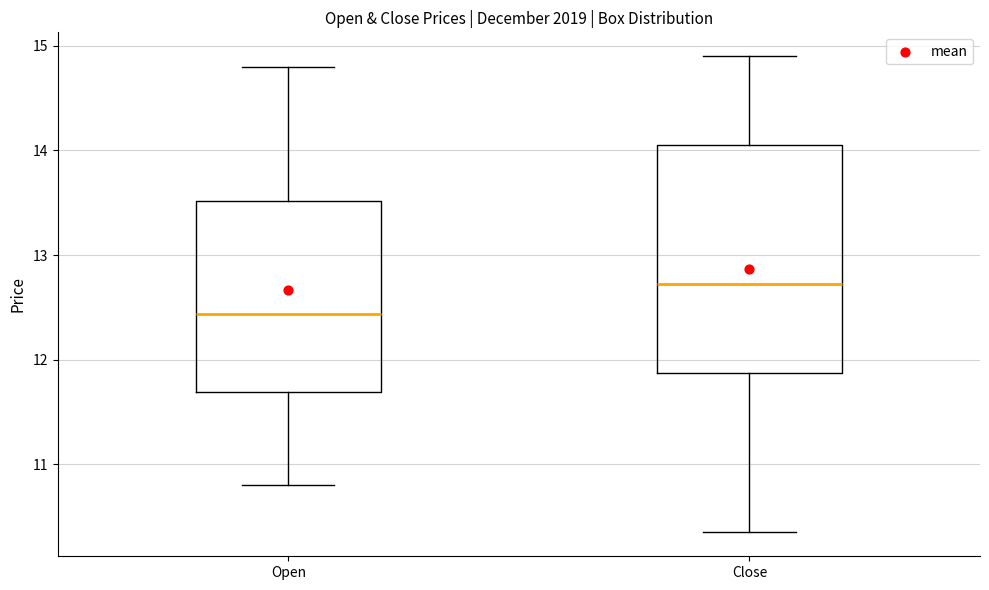

Reading left to right, transcribe this box plot: for each box, give where its median line is, the range the box spans, and where its two whiskers end, as read against the y-axis. The values are not printed on the chart, so give them approximately, as read against the axis.

Open: median 12.4, box 11.7 to 13.5, whiskers 10.8 to 14.8
Close: median 12.7, box 11.9 to 14.1, whiskers 10.4 to 14.9